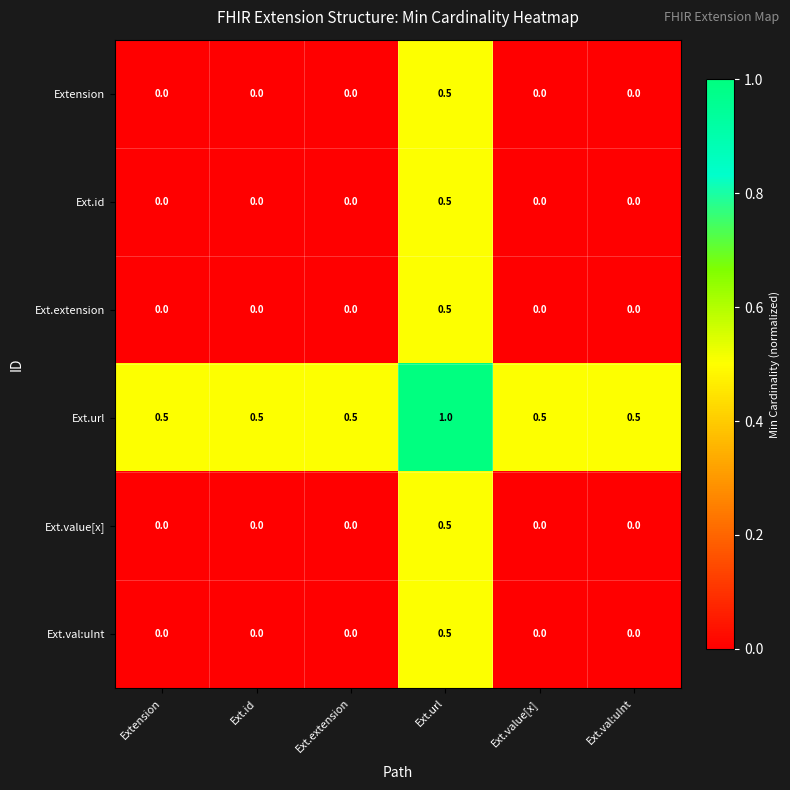

The Ext.value[x] series shows -0.3 at Ext.val:uInt. True or false?

False